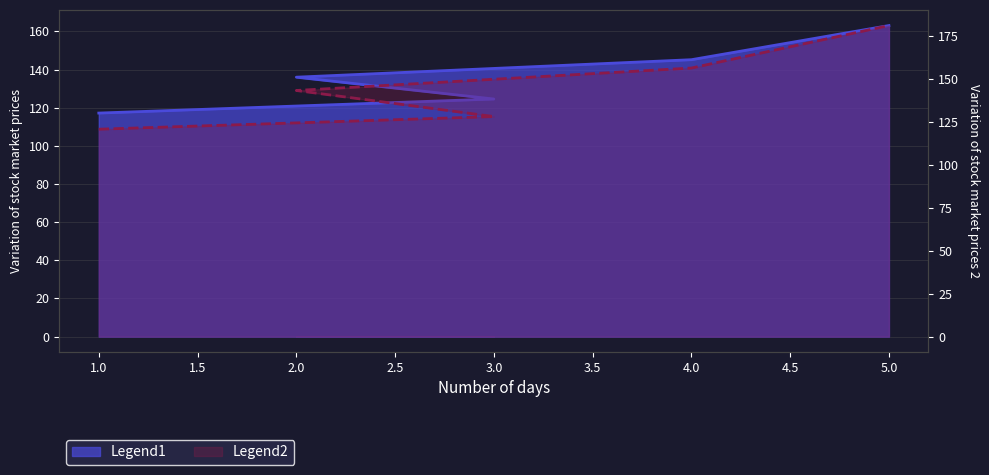

What position from the left is 1?

1